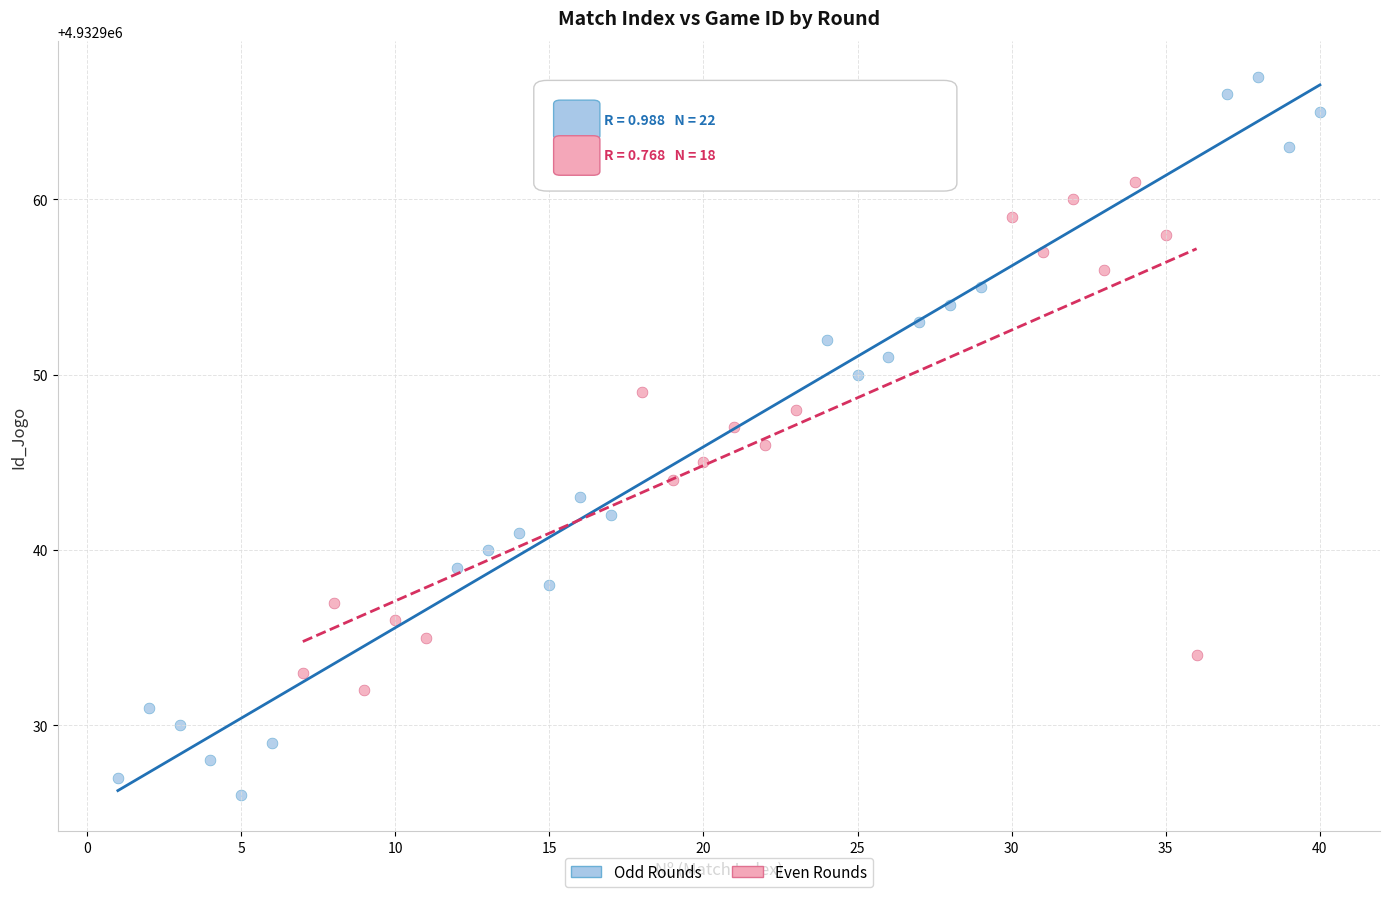

Which series reaches the maximum Y coordinate?

Odd Rounds